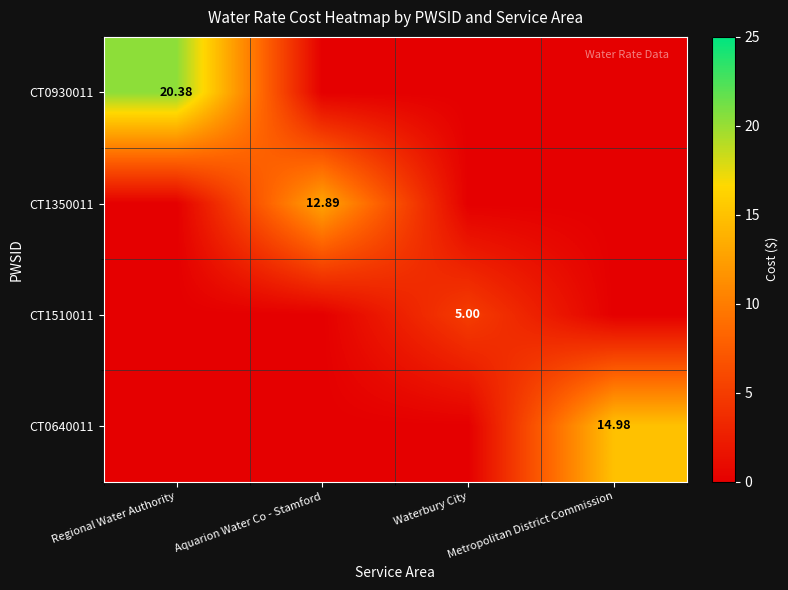

Is the value of CT0640011 at Metropolitan District Commission greater than the value of CT1350011 at Aquarion Water Co - Stamford?

Yes